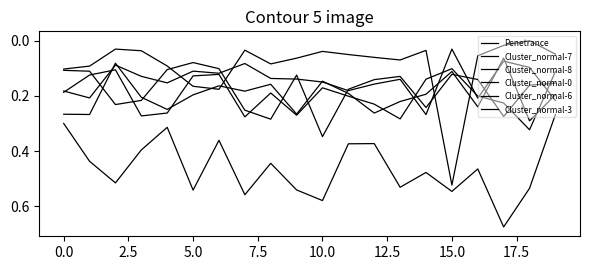

Is this an area chart (filled region under the line)?

No